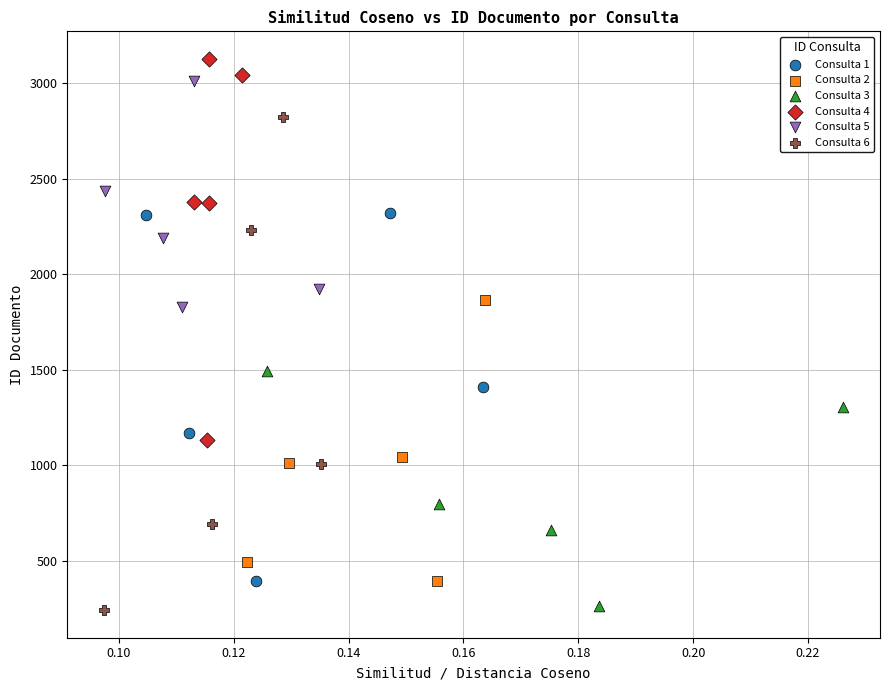

Which series has the widest spread of Y values?

Consulta 6